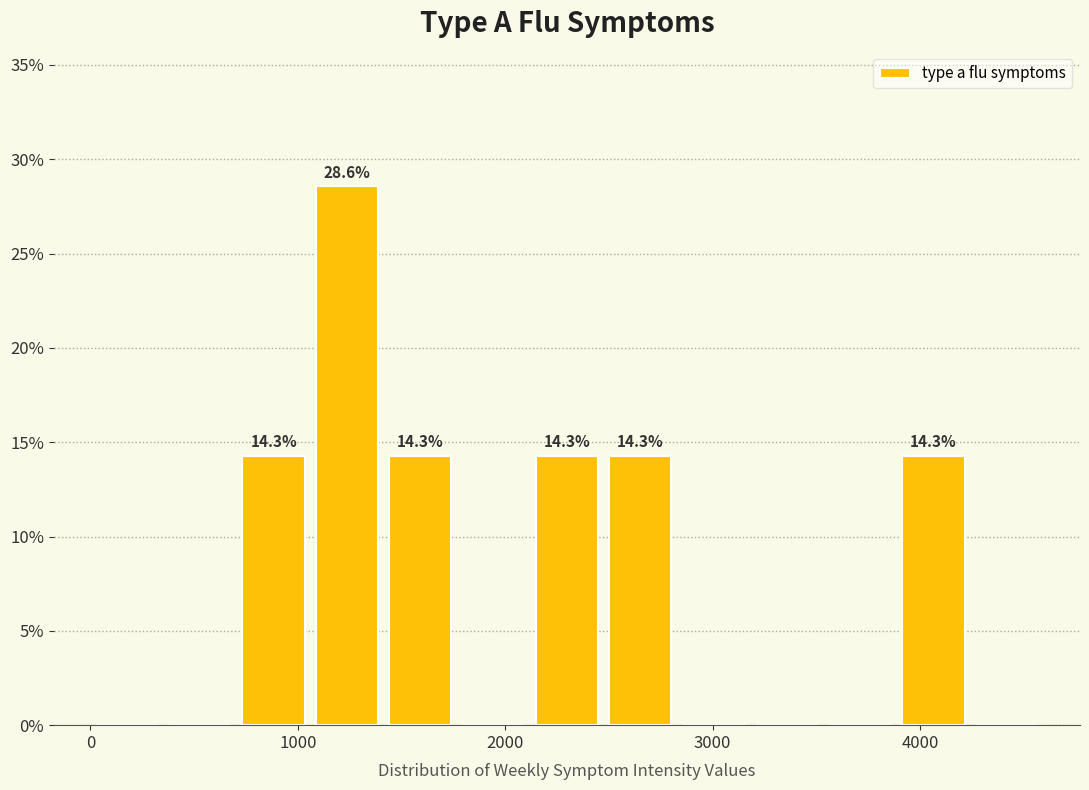

Read against the x-axis, roughly where is the centre of the tallest bar?

1200